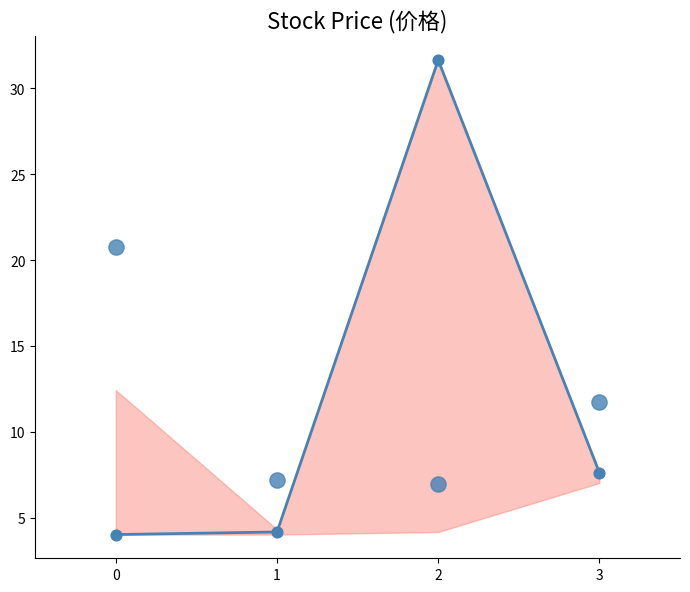

Which series reaches the minimum Y coordinate?

价格